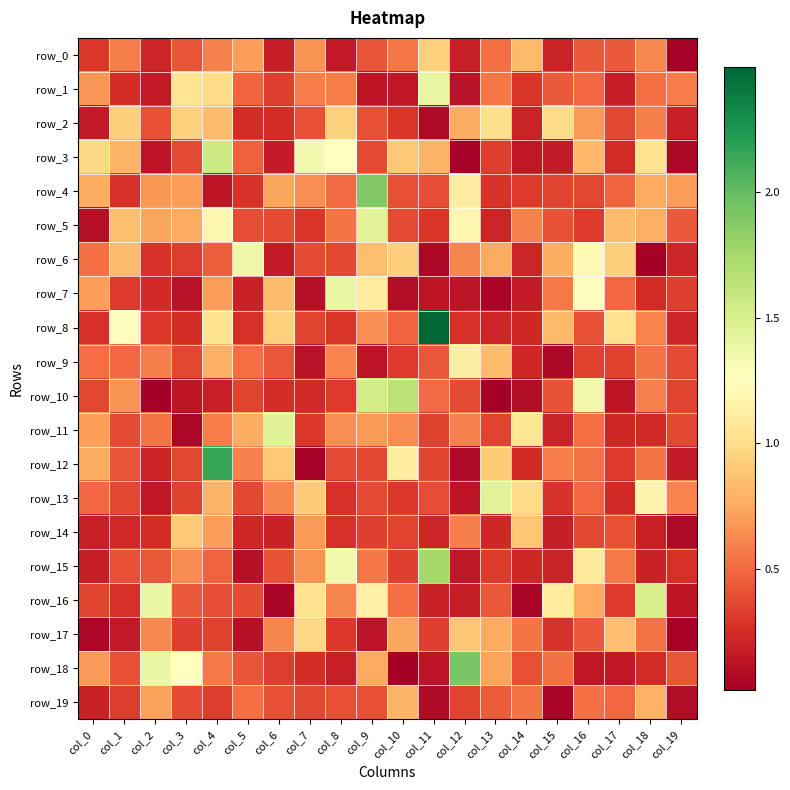

True or false: row_1 has a value of 0.3 at col_14.

True